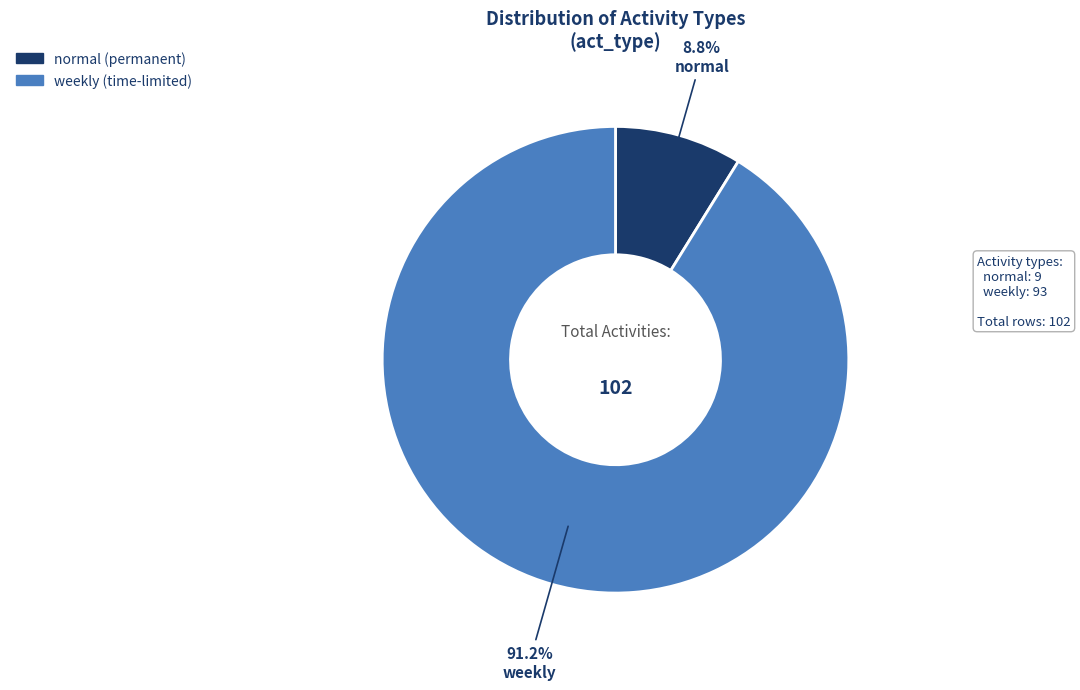

To the nearest percent, what portion does weekly represent?

91%